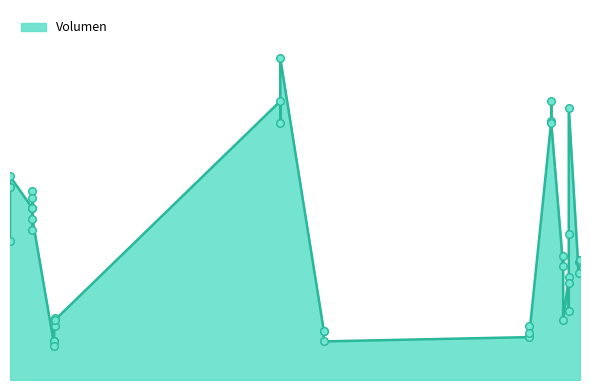

Approximately how many times larger is the value at 2021-01-04 compared to 2021-12-23?

0.5